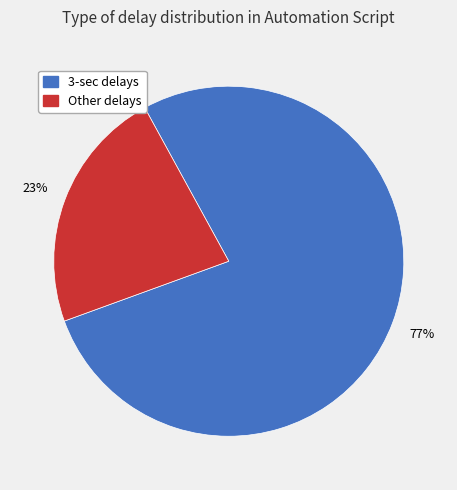

How many slices are in this pie chart?

2